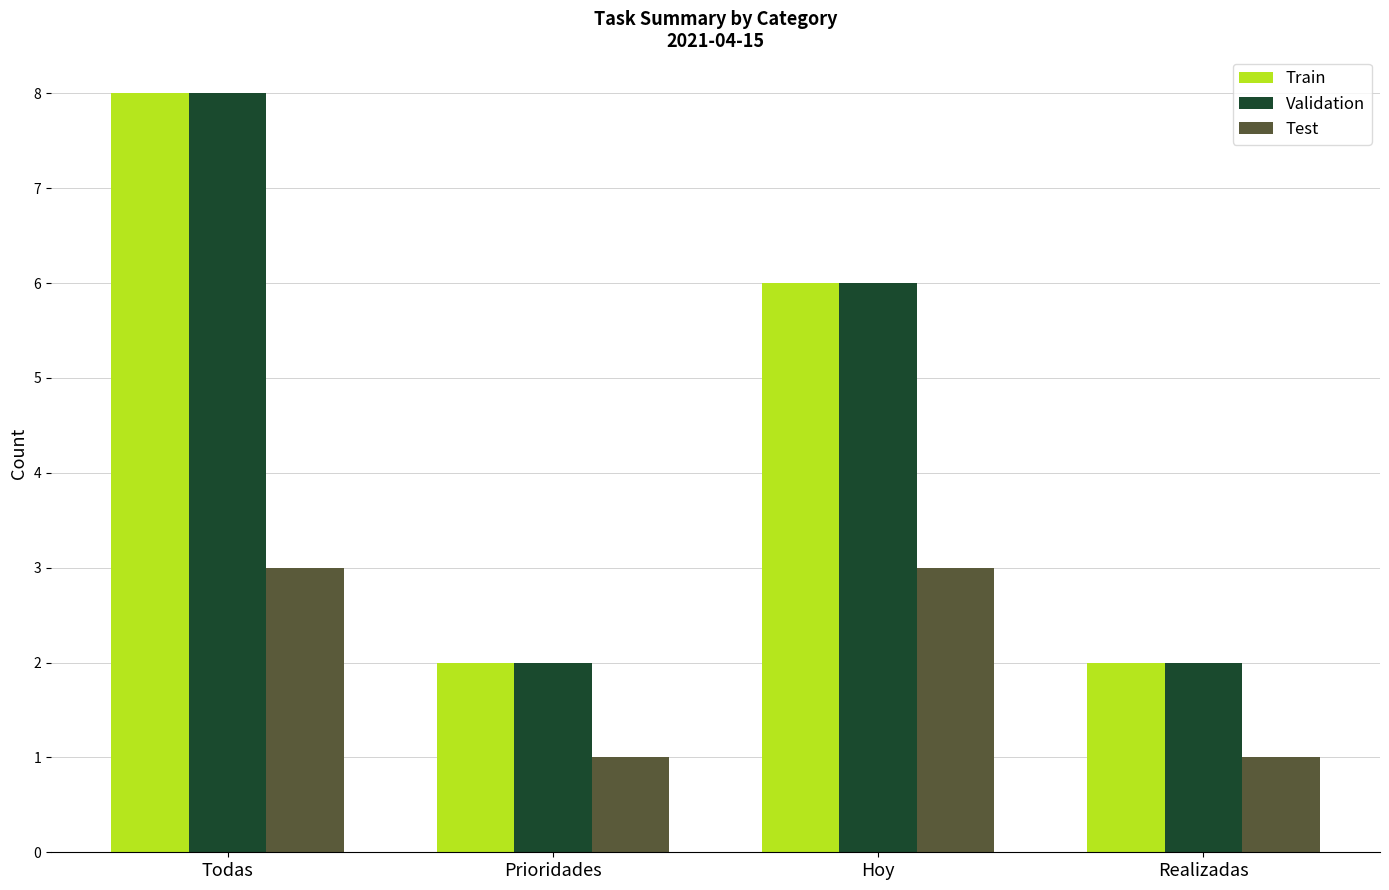

What is the value of the Validation bar at the 2nd from the left?

2